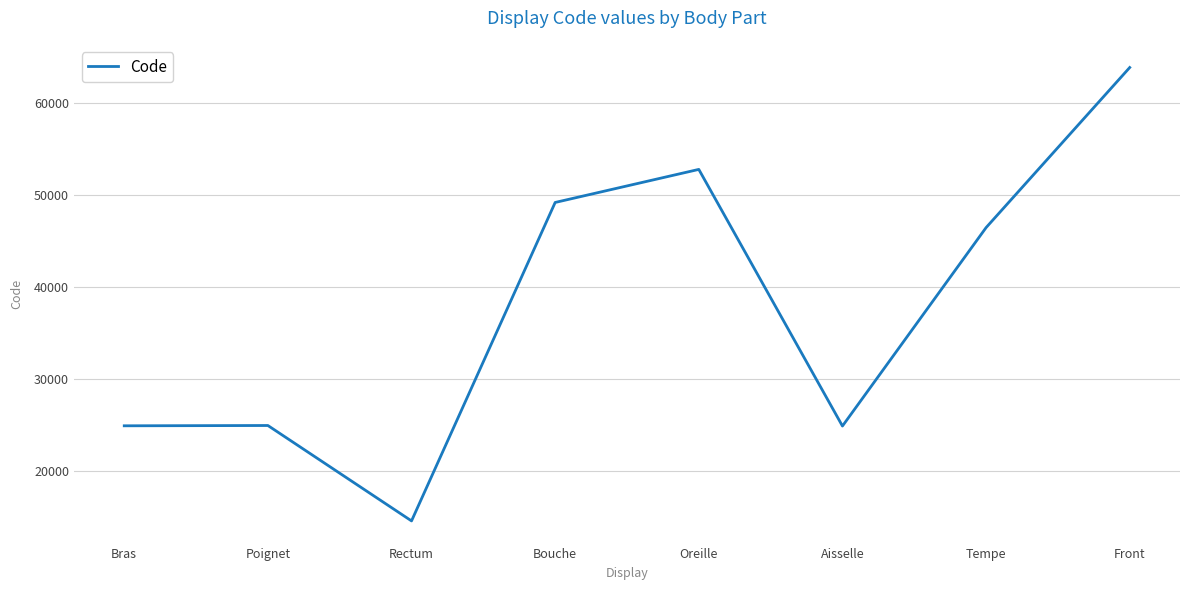

True or false: there are more than 0 points higher than both neighbors.

True